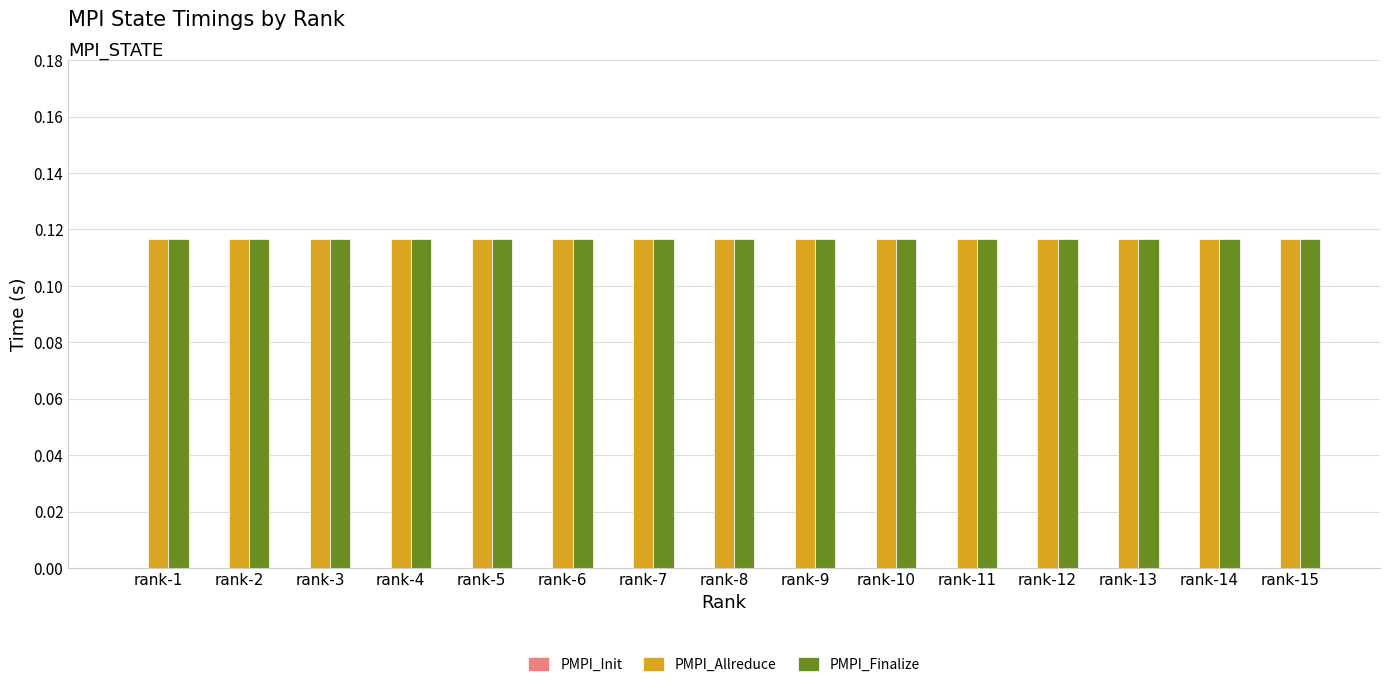

What is the sum of all PMPI_Finalize values?

1.8